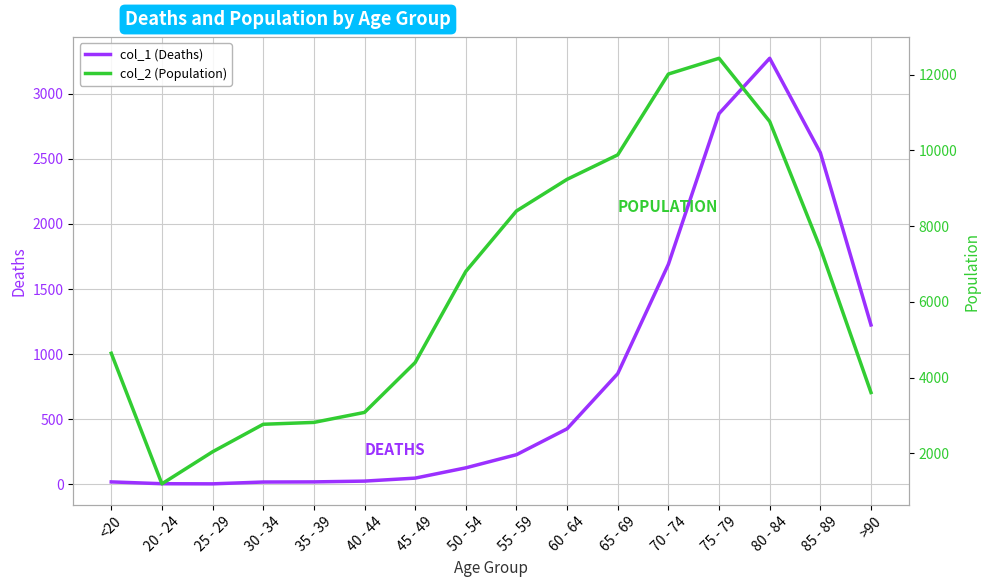

Which series has the largest total across all categories?

col_2 (Population)